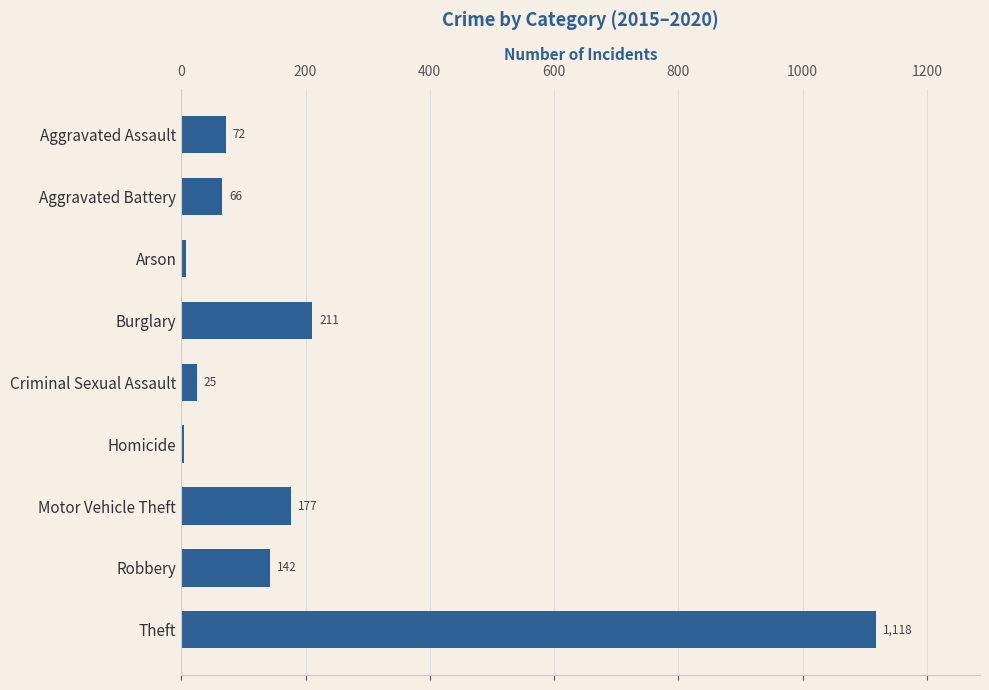

The chart shows a value of 25.5 at Aggravated Battery. True or false?

False